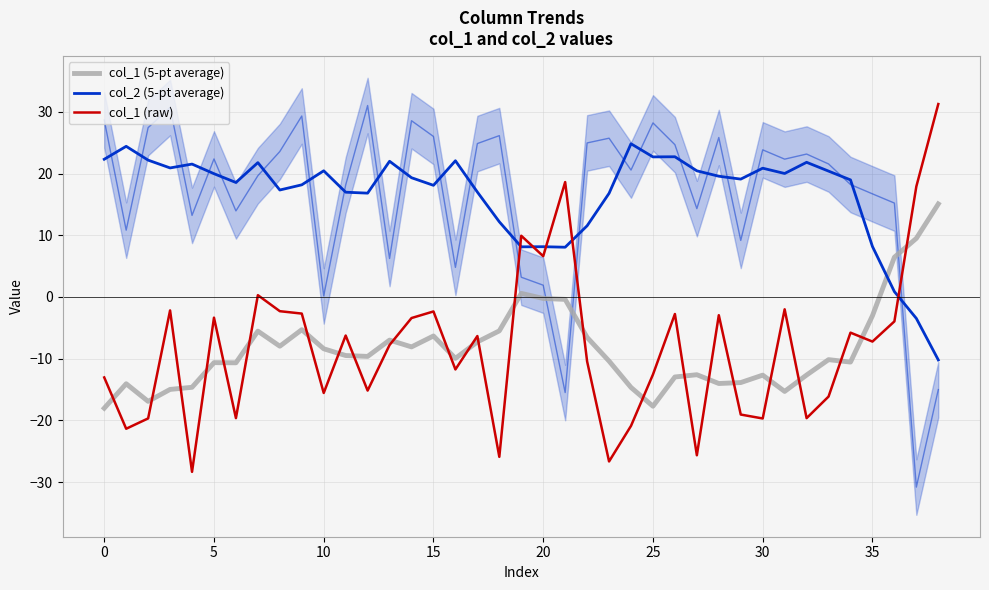

Rank the series by their maximum value, from highest to lowest.

col_1 (raw), col_2 (5-pt average), col_1 (5-pt average)